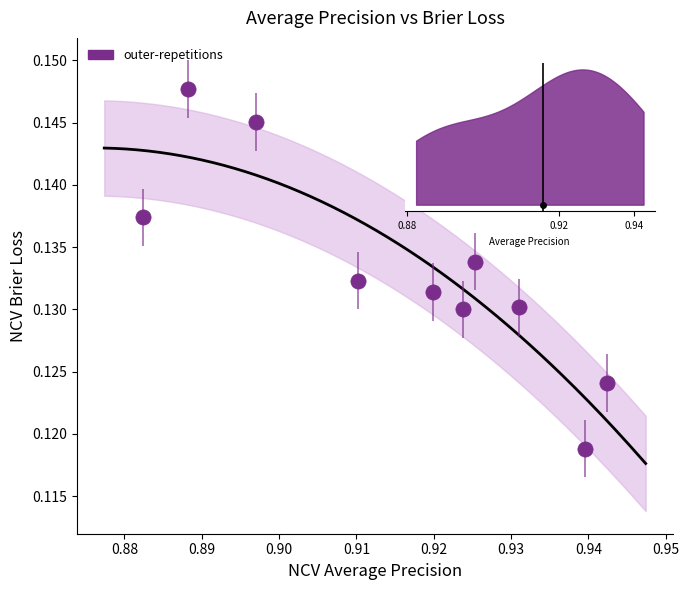

What is the average X value?

0.9